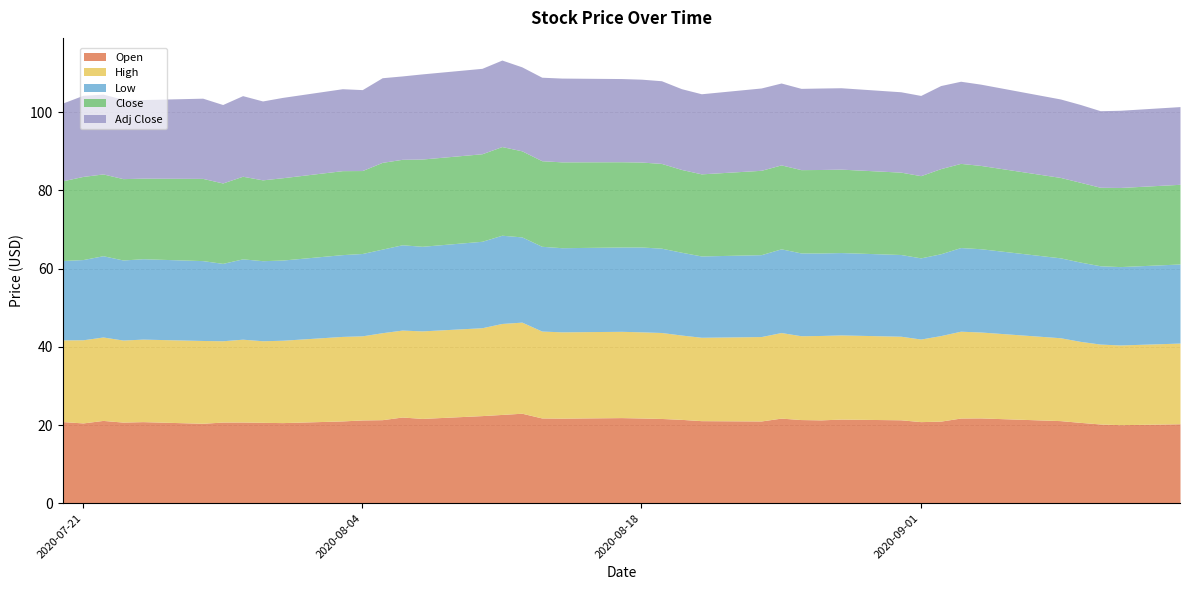

Reading right to left, what are all the values shown in this chart?

Open: 20.3	20.1	20.3	20.7	21.1	21.8	21.8	21.0	20.9	21.3	21.5	21.3	21.4	21.8	21.0	21.1	21.4	21.7	21.8	21.9	21.8	21.8	23.0	22.7	22.4	21.7	22.1	21.4	21.3	21.1	20.6	20.7	20.8	20.8	20.4	20.9	20.8	21.2	20.5	20.9
High: 20.6	20.4	20.4	20.7	21.2	22.0	22.2	21.9	21.1	21.4	21.5	21.6	21.4	21.9	21.6	21.3	21.6	22.0	22.0	22.1	22.1	22.2	23.3	23.3	22.5	22.4	22.2	22.2	21.5	21.6	21.1	20.9	21.2	20.8	21.2	21.1	21.0	21.3	21.3	20.9
Low: 20.2	20.0	20.0	20.3	20.4	21.3	21.4	20.9	20.8	20.9	21.1	21.1	21.2	21.4	20.9	20.8	21.2	21.6	21.7	21.6	21.5	21.7	21.8	22.6	22.1	21.6	21.8	21.4	21.1	20.9	20.5	20.5	20.5	19.8	20.4	20.6	20.5	20.8	20.5	20.3
Close: 20.4	20.2	20.1	20.4	20.6	21.3	21.5	21.8	21.0	21.1	21.3	21.4	21.3	21.5	21.6	21.0	21.2	21.7	21.7	21.8	21.9	21.9	22.0	22.7	22.4	22.3	21.9	22.2	21.2	21.5	21.1	20.7	21.1	20.6	21.0	20.6	20.8	20.9	21.3	20.4
Adj Close: 19.9	19.7	19.6	19.9	20.1	20.8	21.0	21.2	20.5	20.6	20.8	20.8	20.8	20.9	21.1	20.5	20.6	21.1	21.2	21.3	21.4	21.4	21.5	22.1	21.8	21.8	21.3	21.6	20.7	20.9	20.5	20.2	20.6	20.1	20.5	20.1	20.3	20.4	20.7	19.9